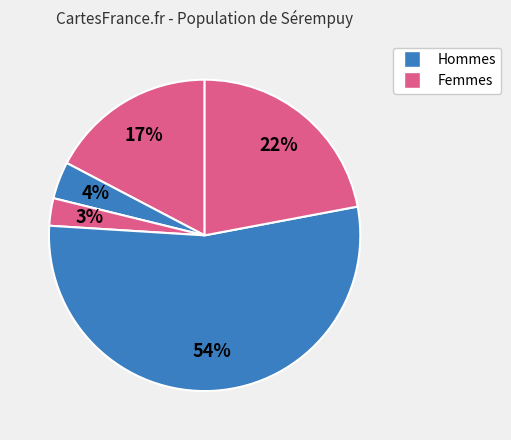

Count the number of slices in the pie.

5